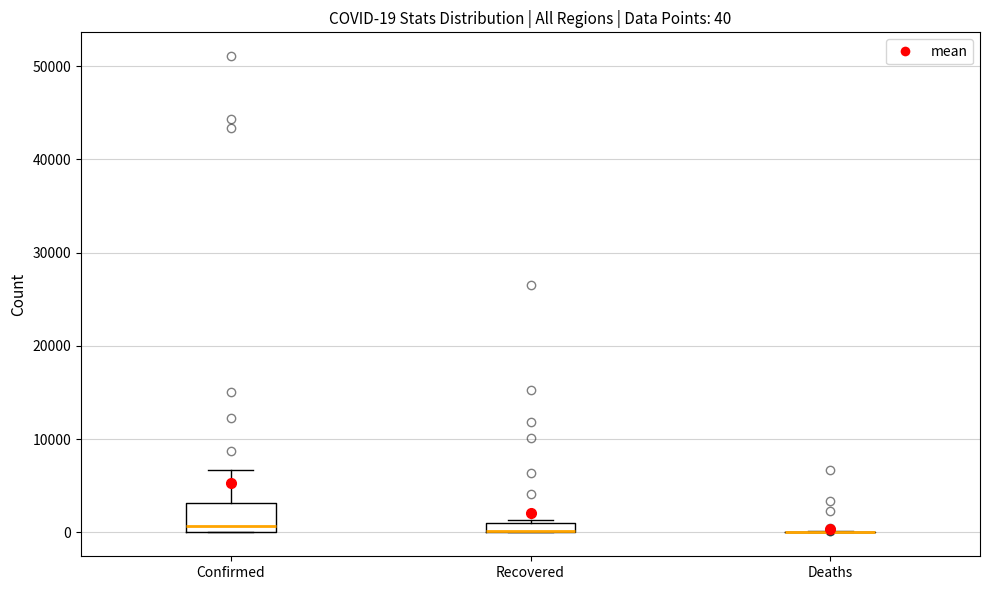

Comparing the boxes themselves (not the whiskers), which one is the tallest?

Confirmed